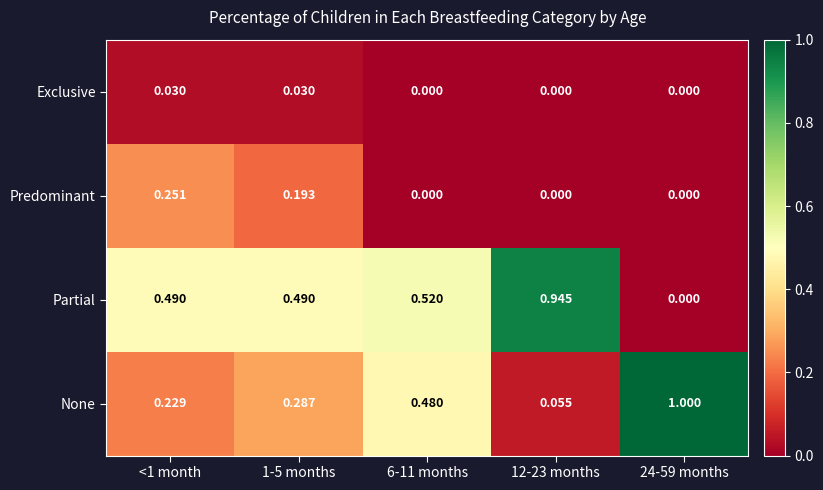

Is the value of Predominant at 12-23 months greater than the value of Exclusive at 1-5 months?

No